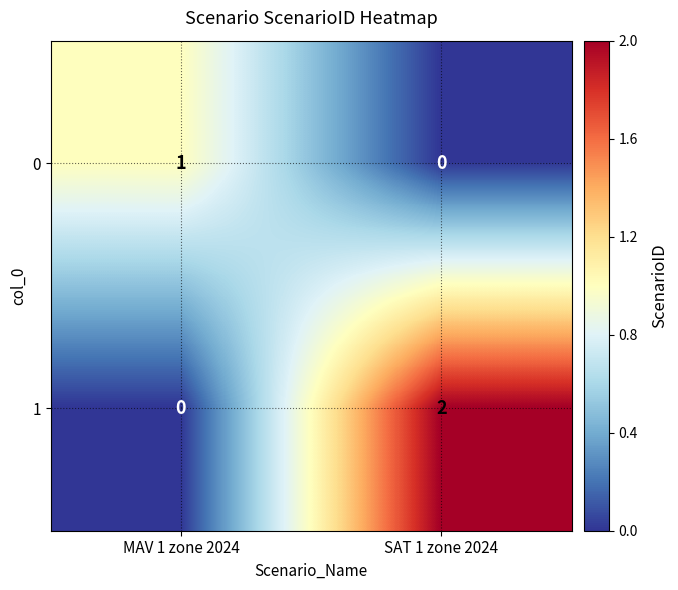

Reading left to right, what are all the values shown in this chart?

0: 1	0
1: 0	2